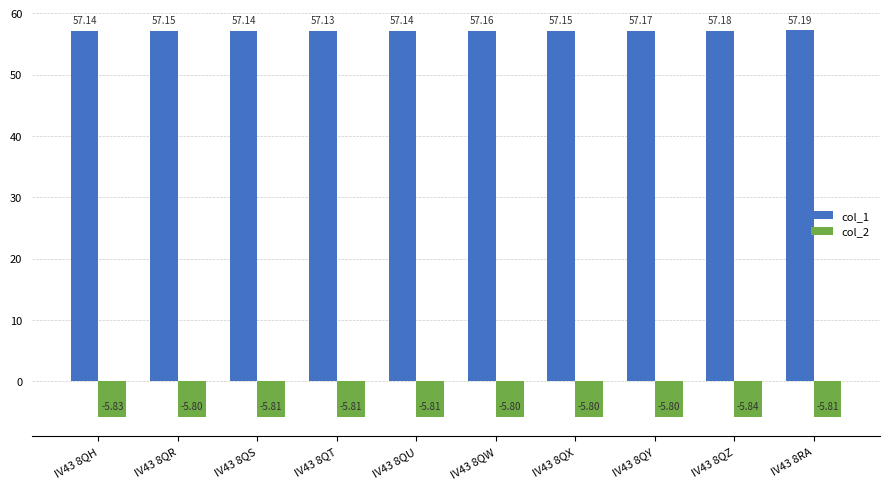

What is the total value across all series at IV43 8QX?

51.4